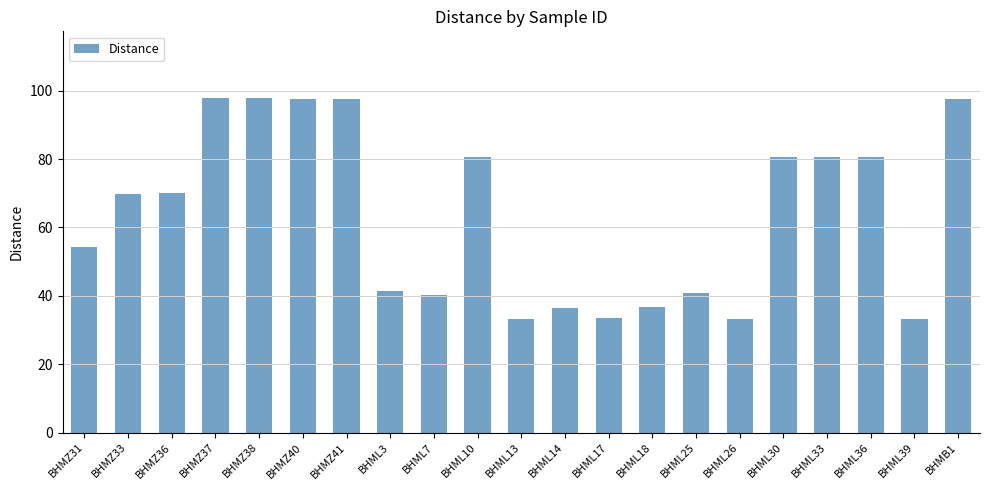

The value at BHML17 is 33.4. True or false?

True